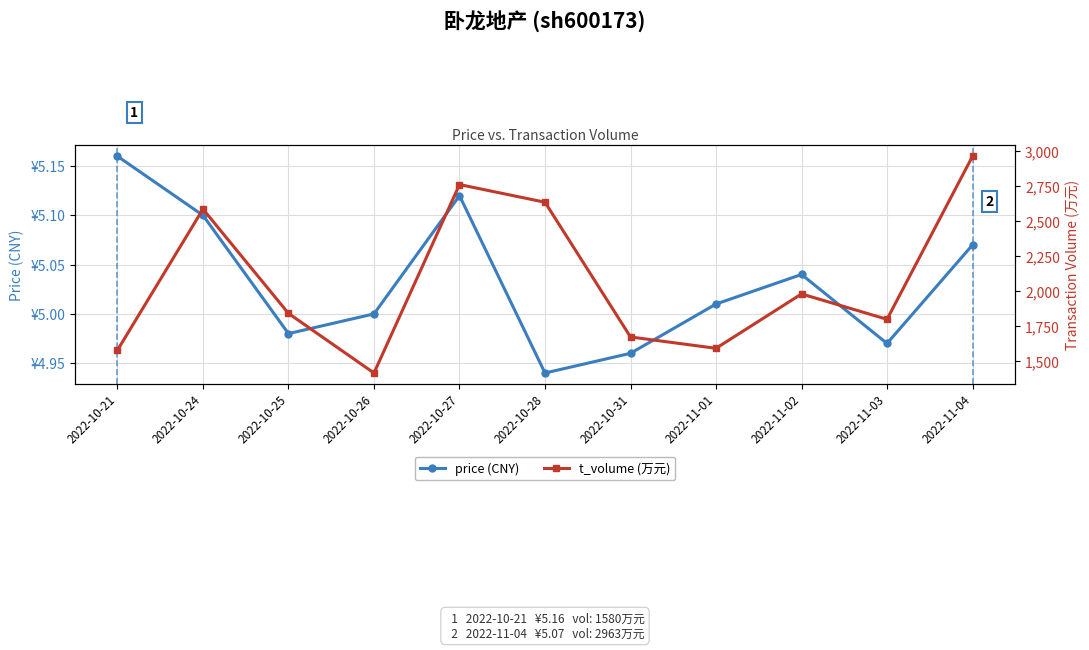

Rank the series at 2022-10-25 from lowest to highest value.

price (CNY), t_volume (万元)